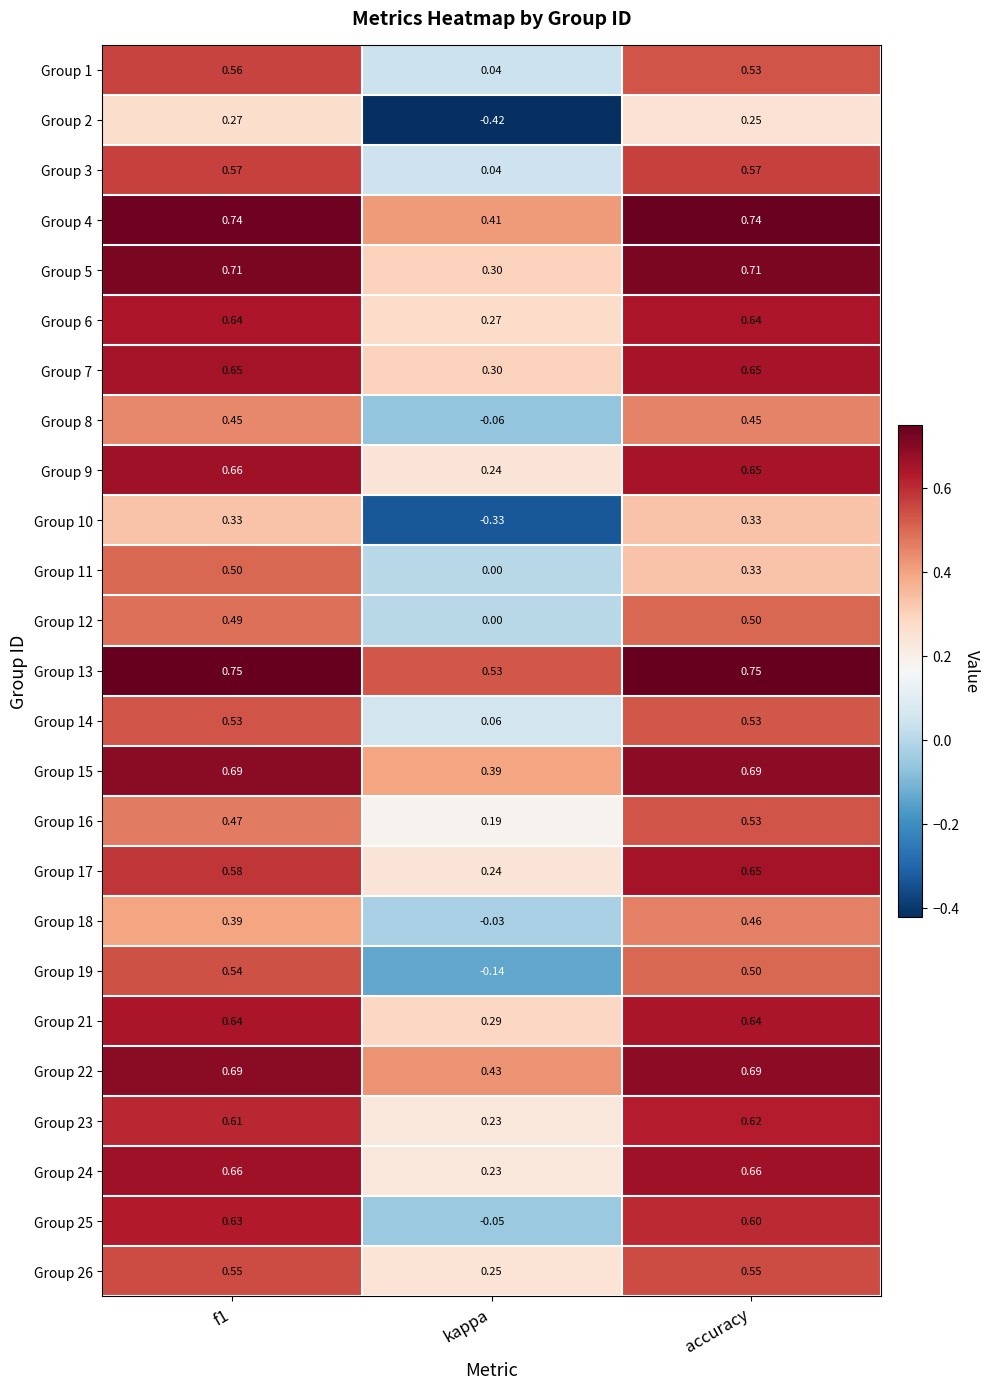

Is the value of Group 15 at kappa greater than the value of Group 3 at kappa?

Yes